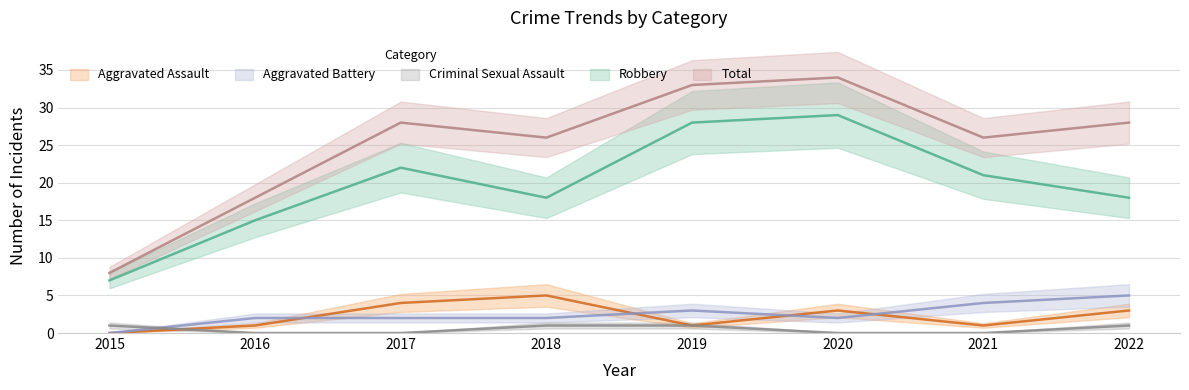

Which series has the largest range (max minus min)?

Total